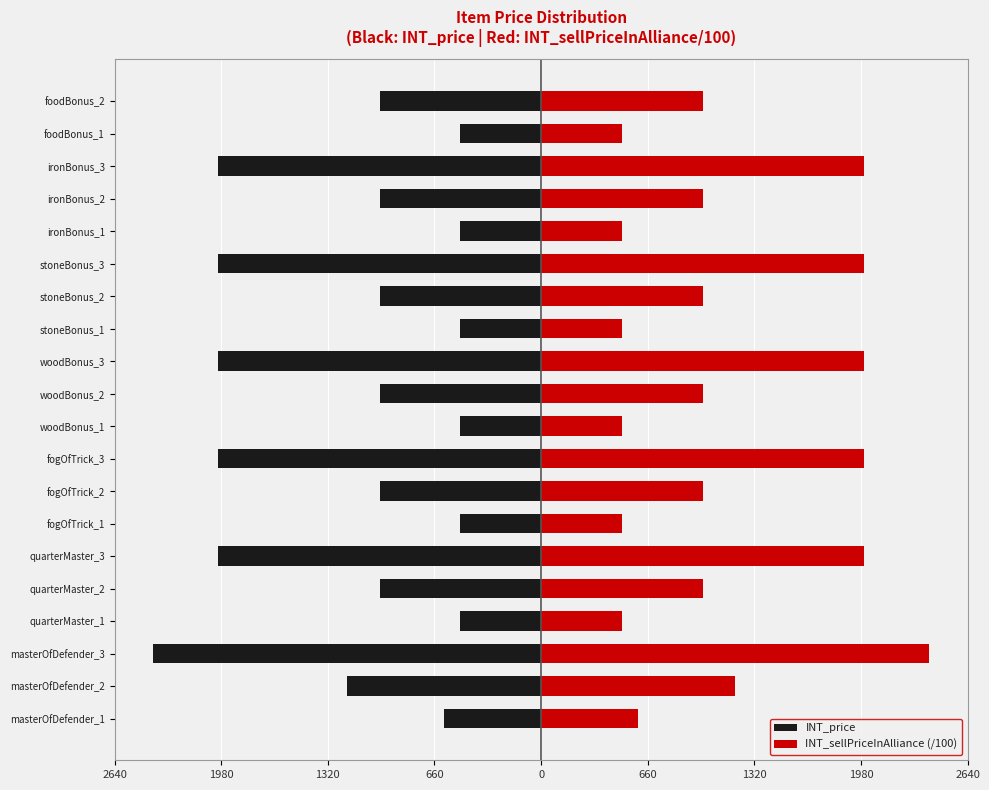

The value of INT_sellPriceInAlliance (/100) at quarterMaster_2 is 204. True or false?

False